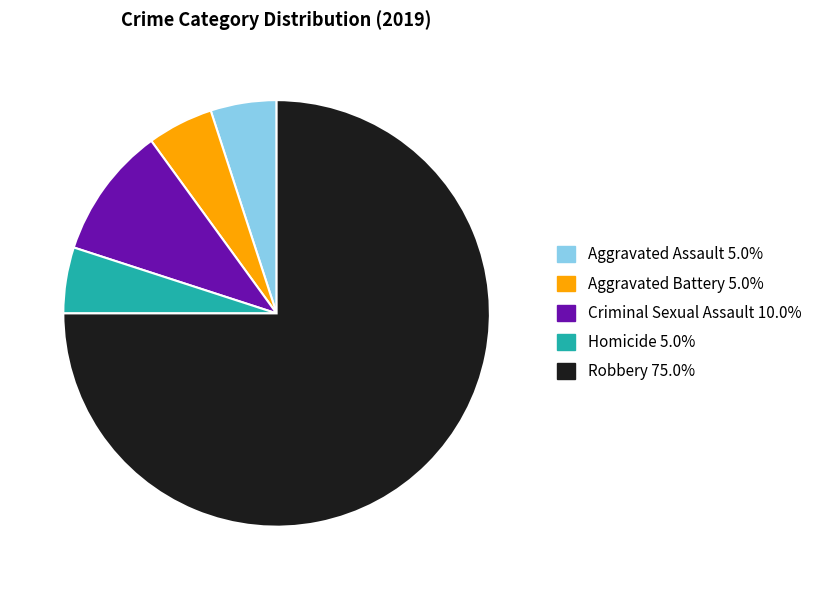

Which category has the biggest portion of the pie?

Robbery